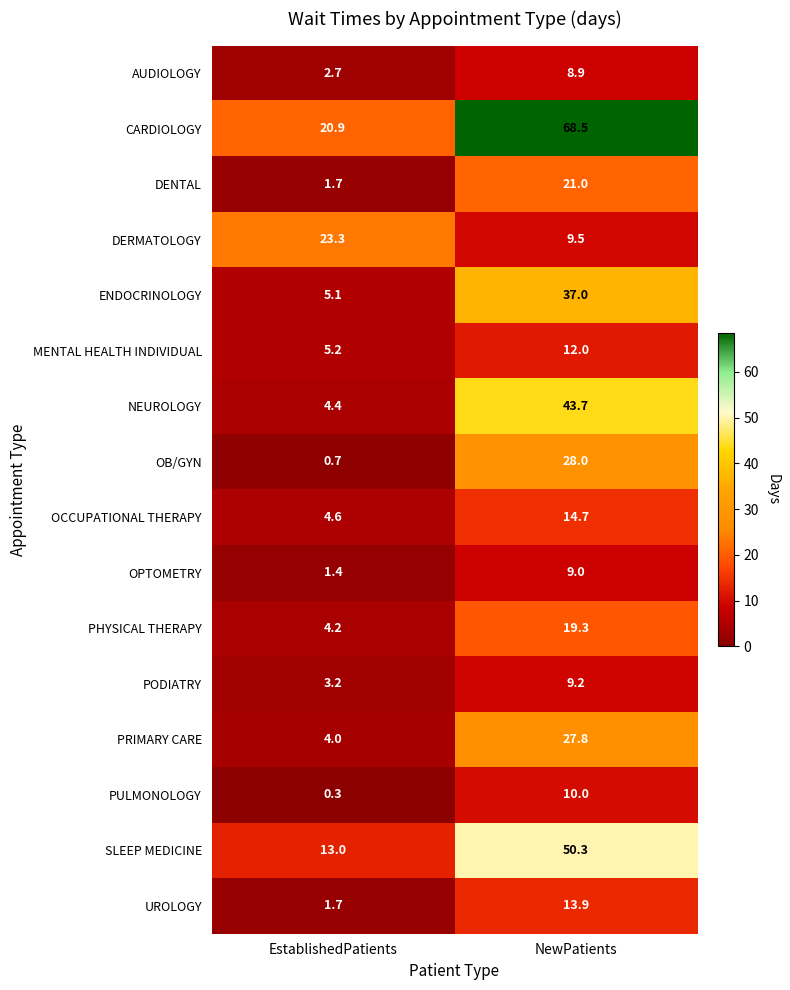

What is the difference between the SLEEP MEDICINE values at NewPatients and EstablishedPatients?

37.3